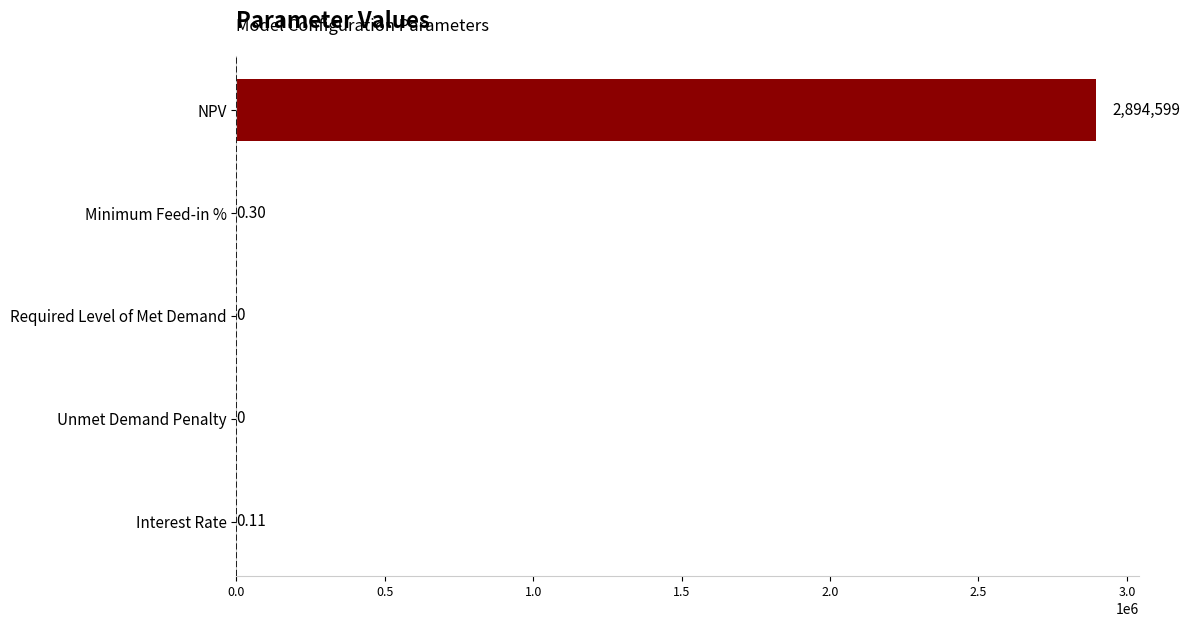

Which label corresponds to the largest value in the chart?

NPV